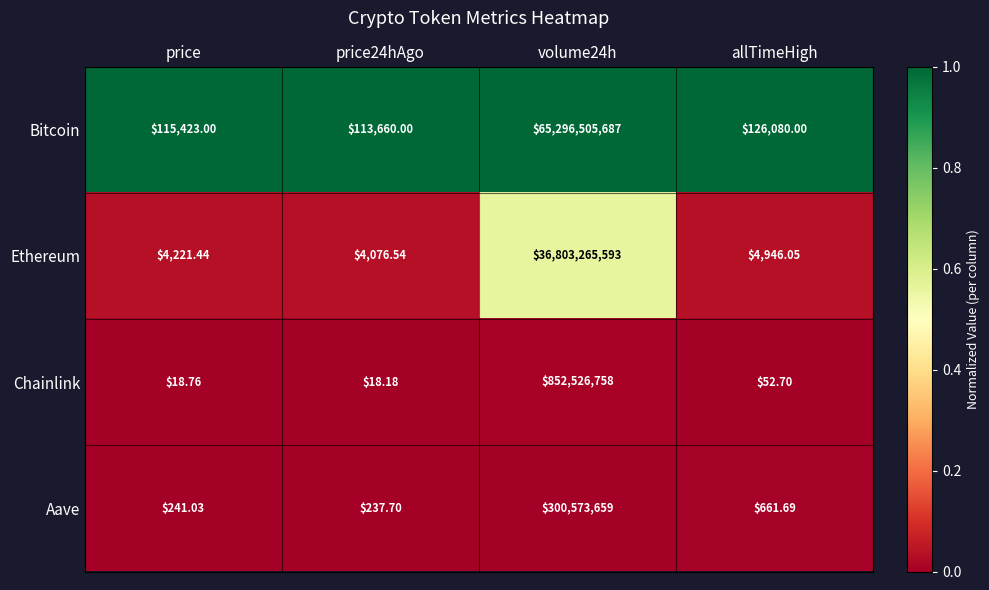

Is the value of Aave at price greater than the value of Bitcoin at allTimeHigh?

No